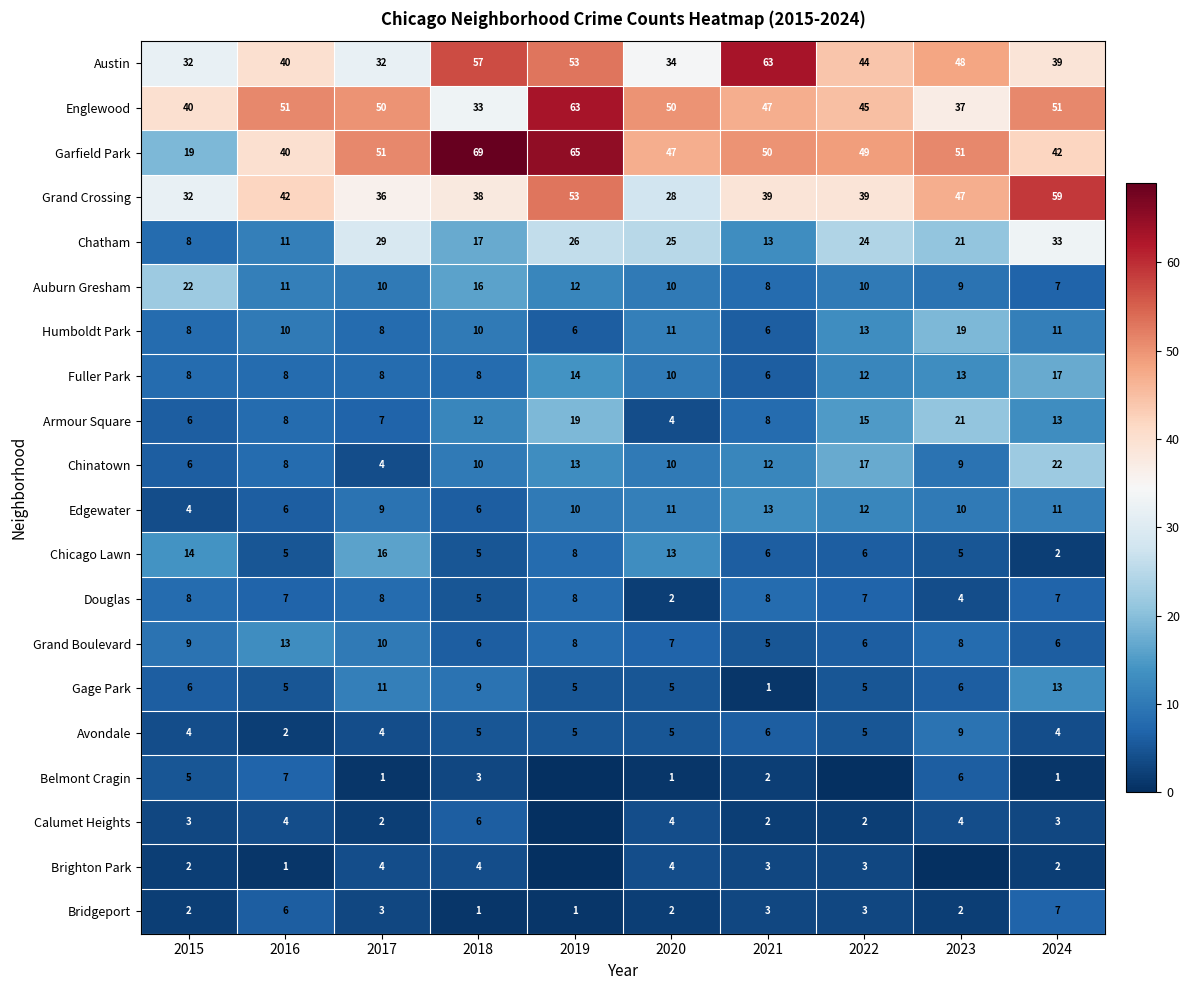

Read the Chinatown value at 2024.

22